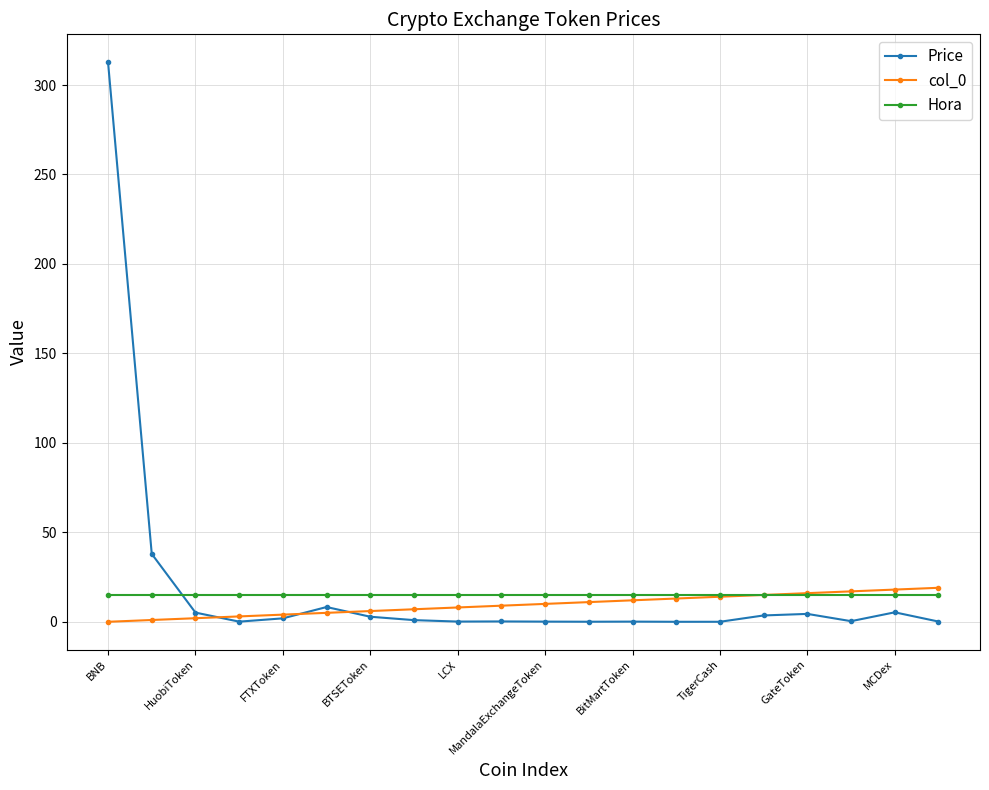

Which series has the largest range (max minus min)?

Price